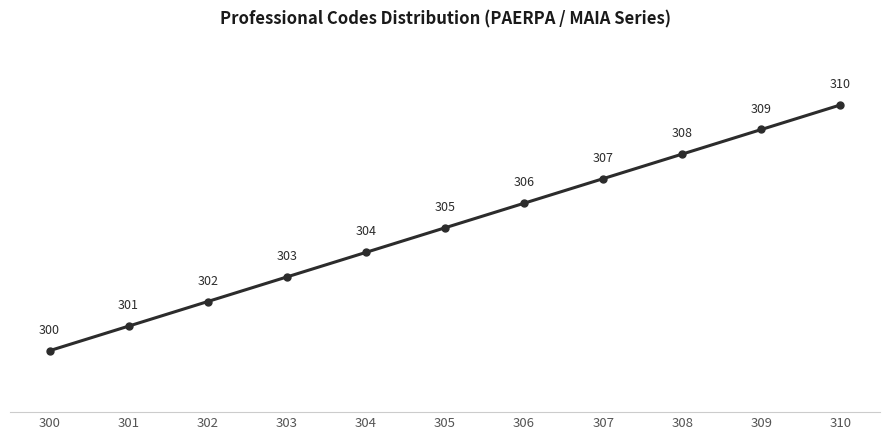

What is the difference between the maximum and minimum values?

10